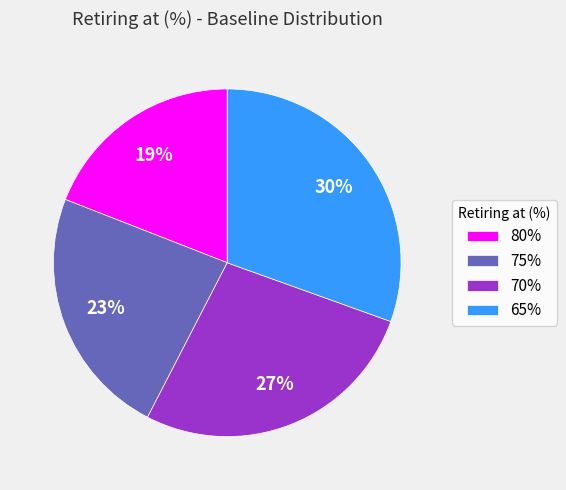

Which category has the biggest portion of the pie?

65%